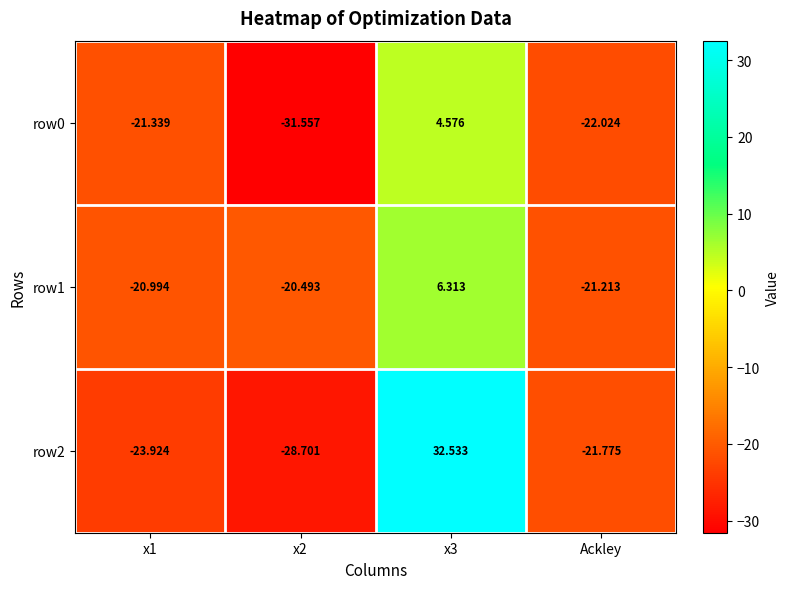

At x3, list the series in order from largest to smallest.

row2, row1, row0